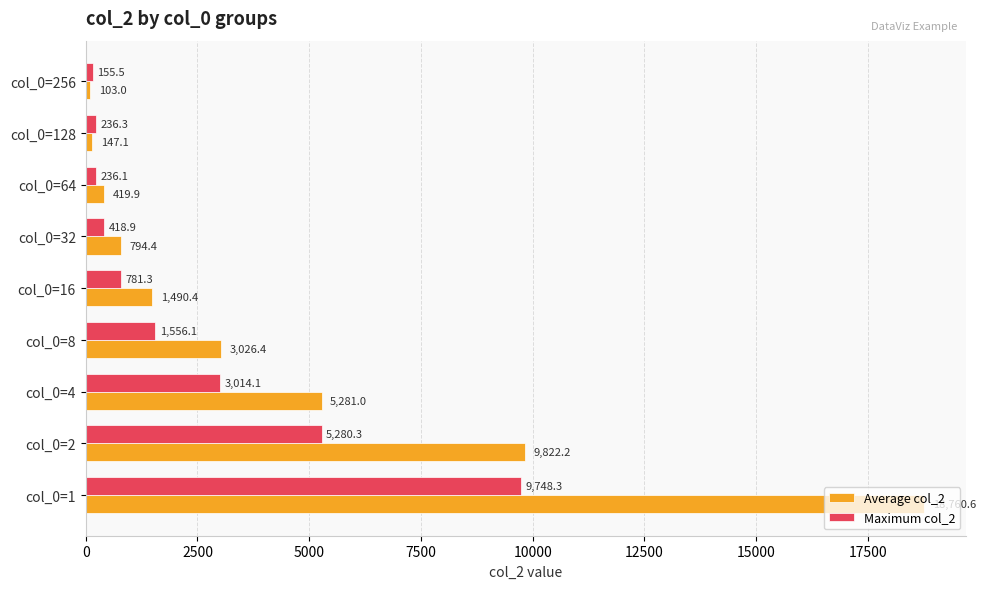

Read the Average col_2 value at col_0=128.

147.1